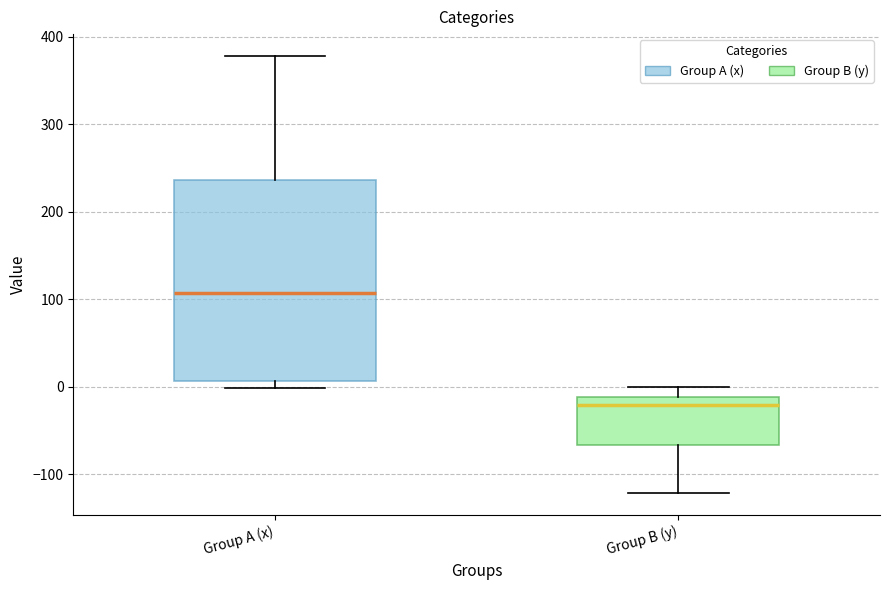

Where is the upper edge of the box for Group A (x) on the y-axis? The values are not printed on the chart, so give them approximately, as read against the axis.

240